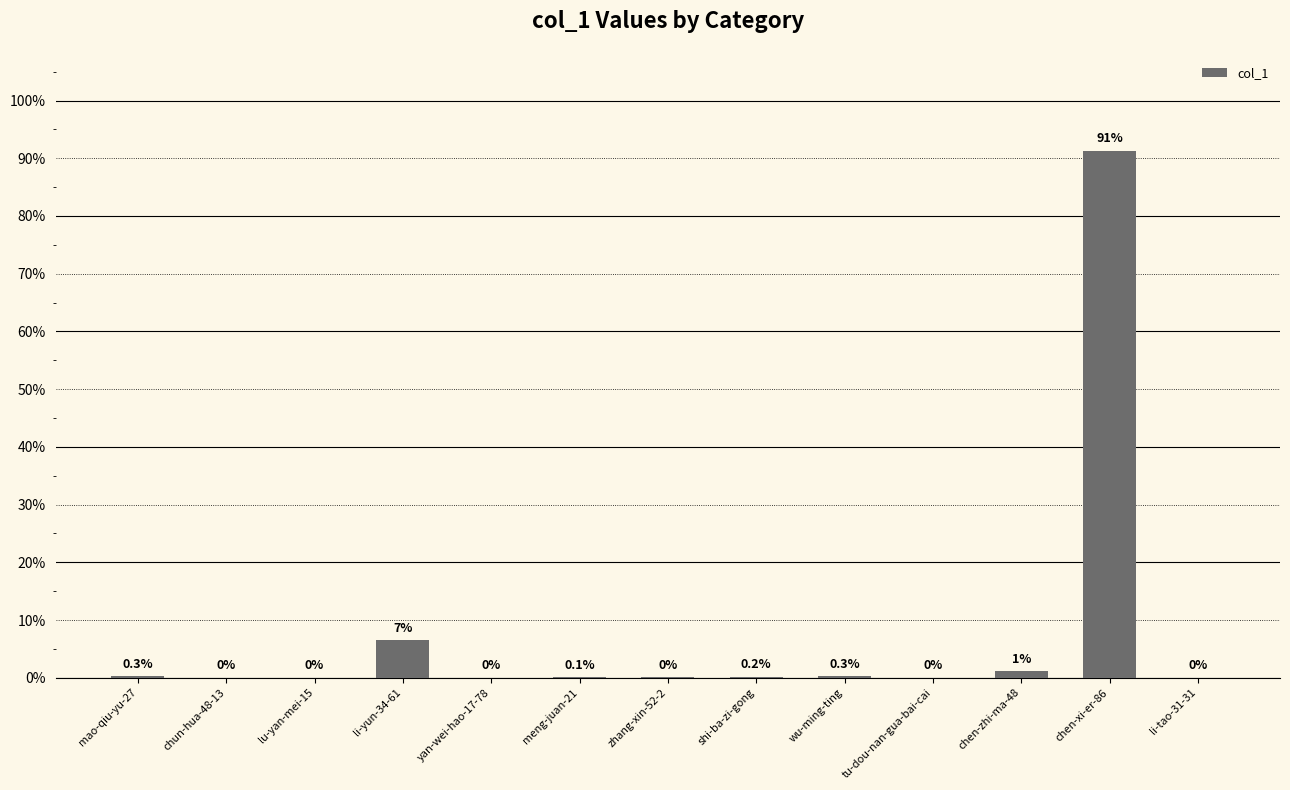

The chart shows a value of 0.0 at chun-hua-48-13. True or false?

True